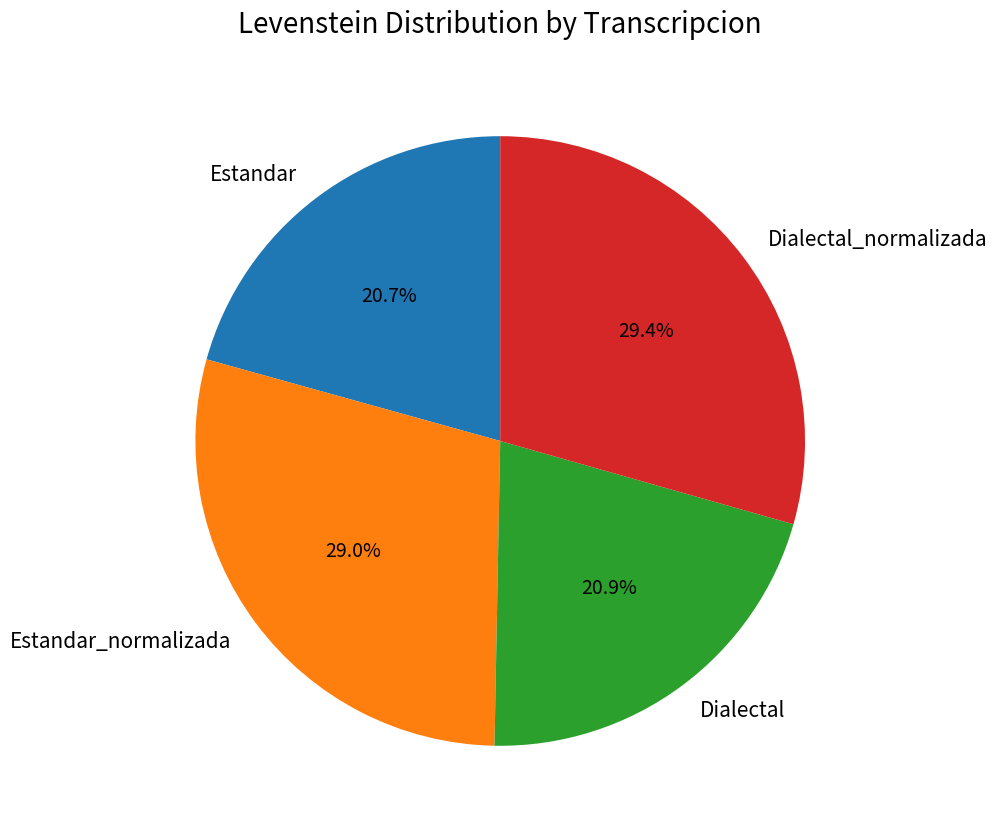

To the nearest percent, what is the combined percentage of Dialectal and Dialectal_normalizada?

50%